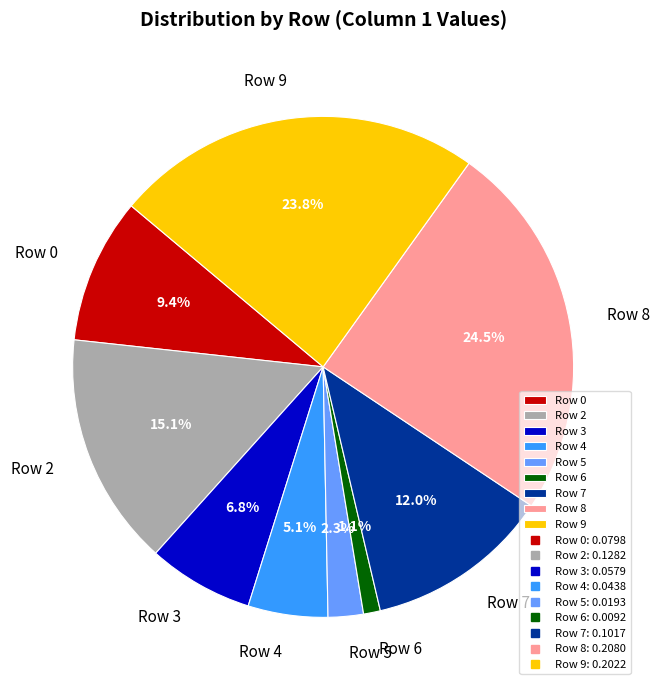

To the nearest percent, what is the difference between the largest and smallest slice percentages?

23%